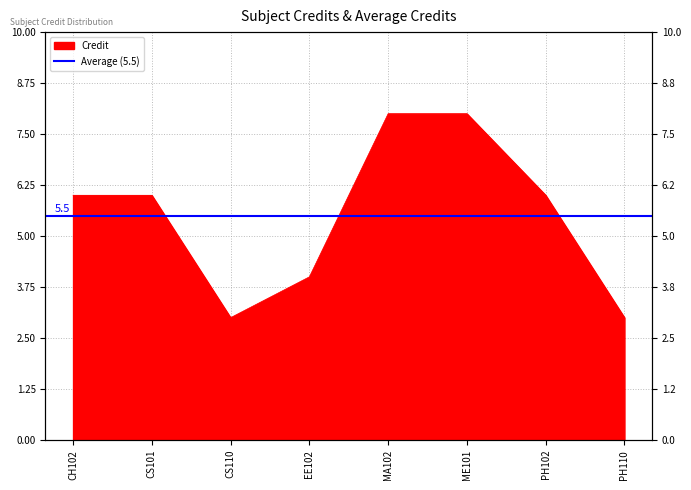

What is the difference between the second highest and minimum values?

5